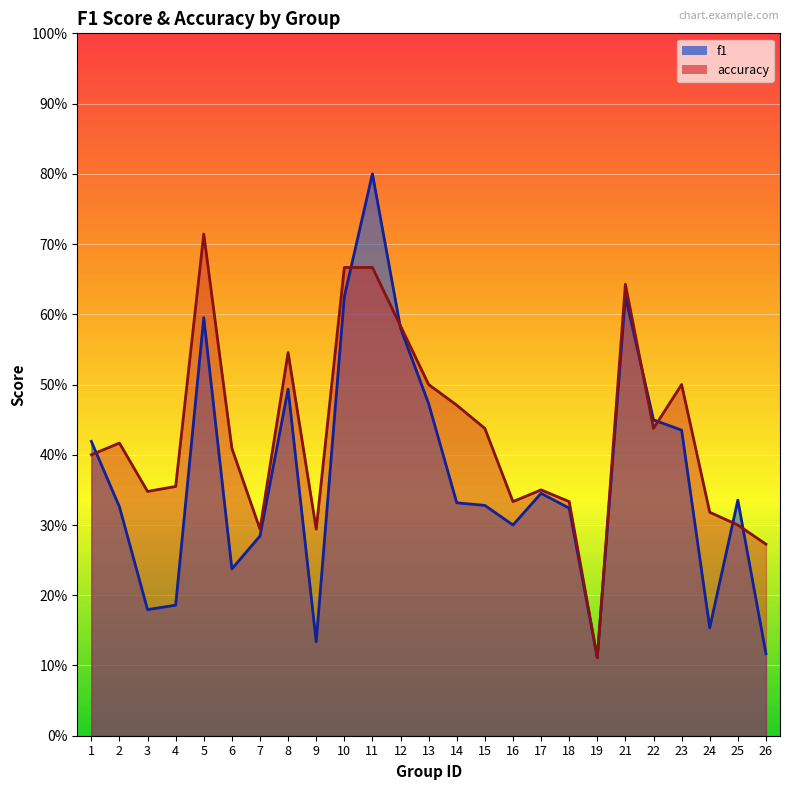

What is the greatest value displayed?

0.8